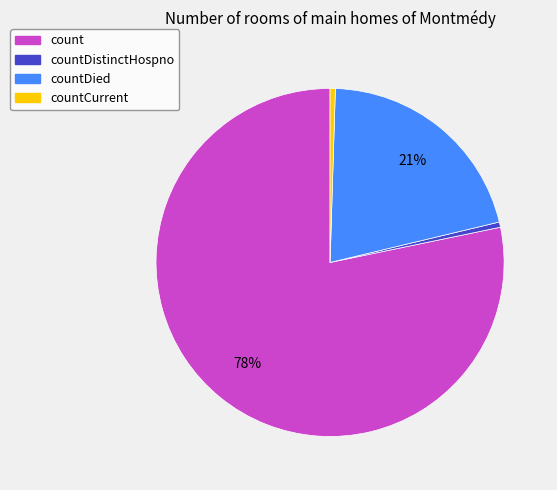

How many segments does this pie chart have?

4